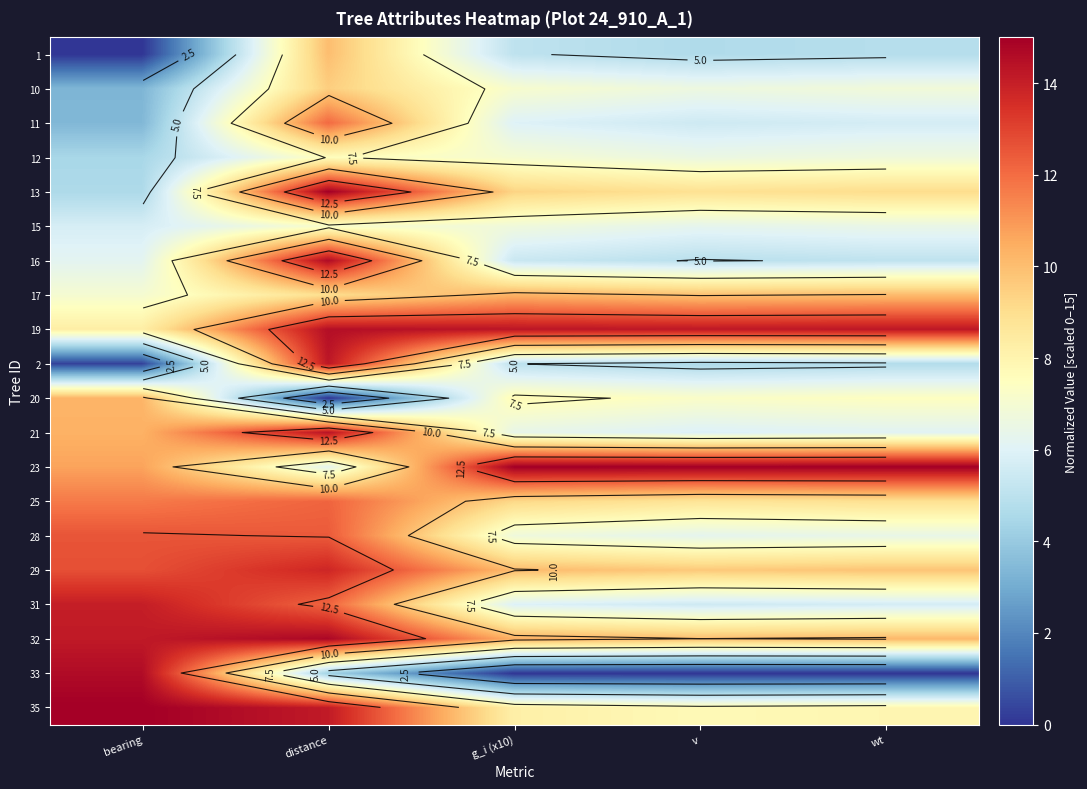

List the labels in order of 31 value, largest first.

bearing, distance, g_i (x10), wt, v